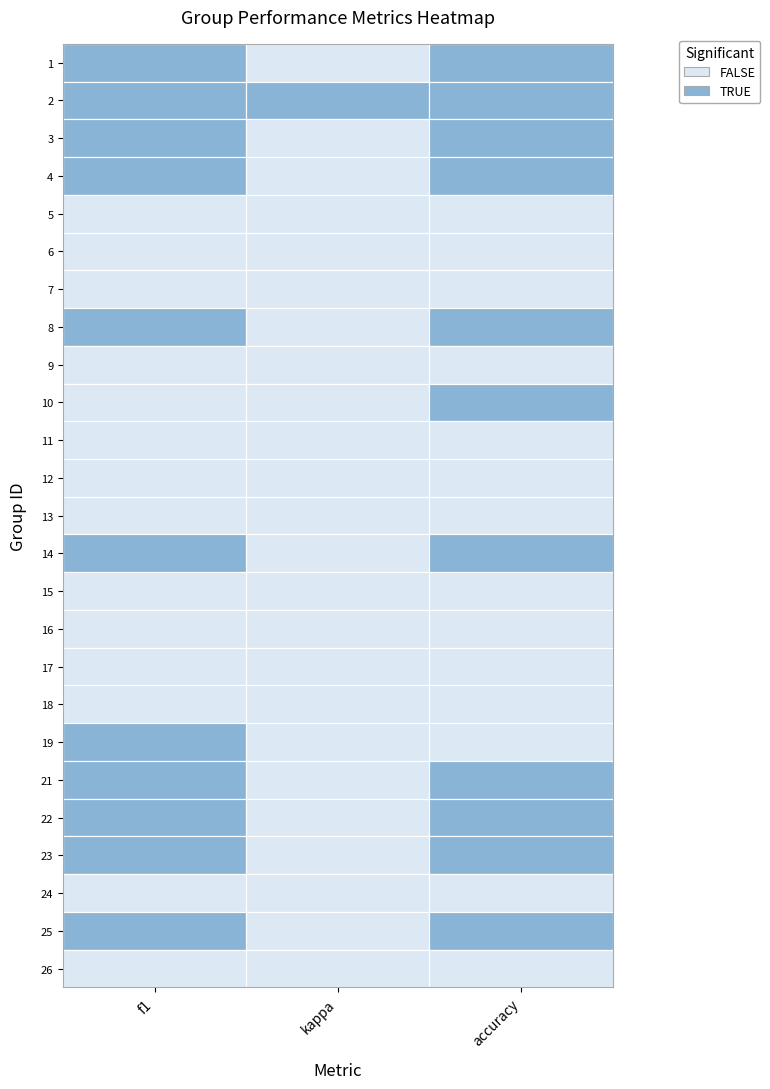

What is the sum of all accuracy values?

14.1